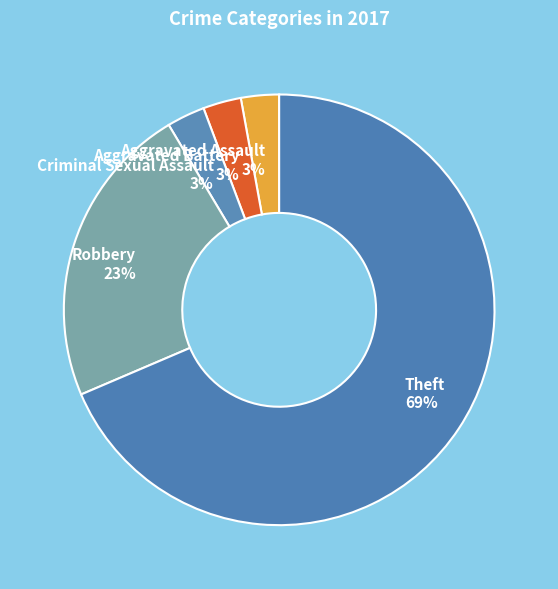

Count the number of slices in the pie.

5